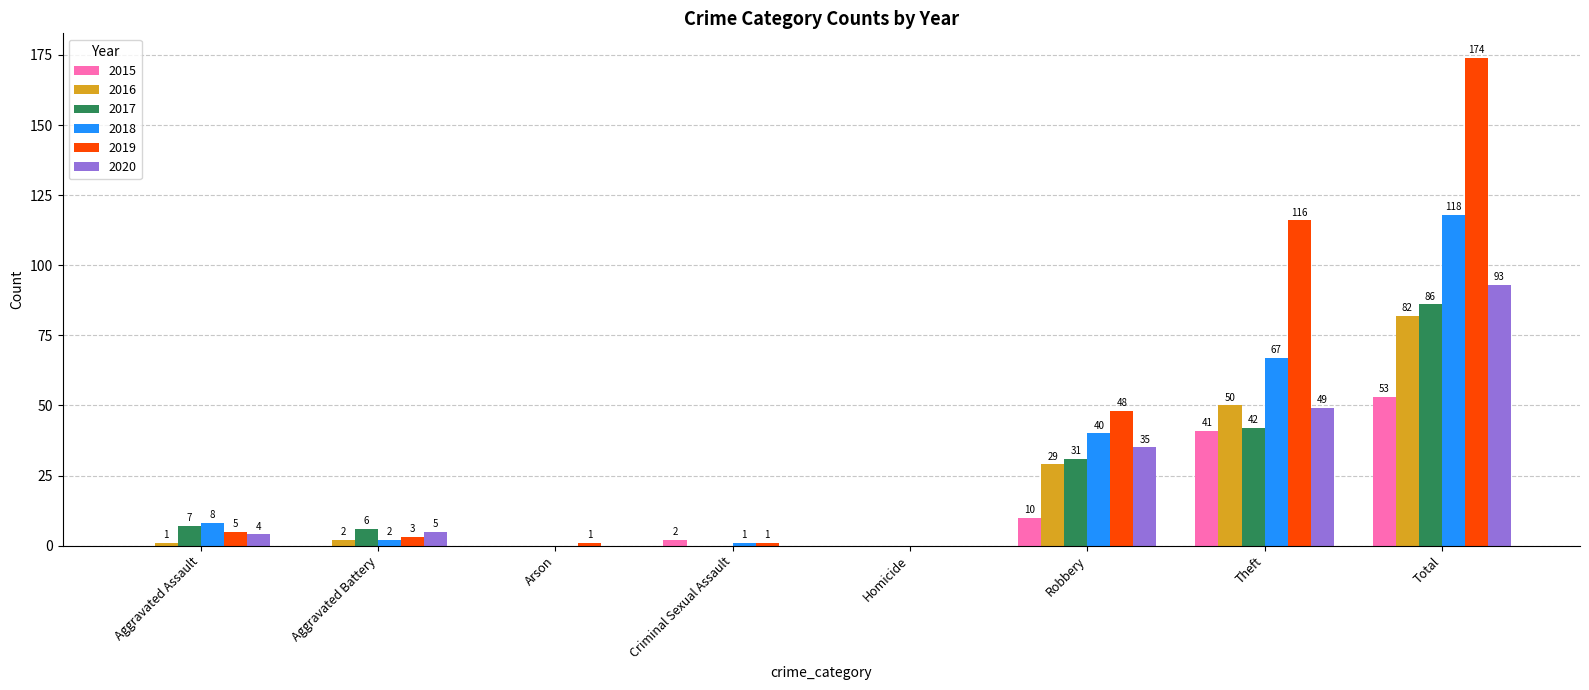

Between Criminal Sexual Assault and Total, which series saw the biggest shift?

2019